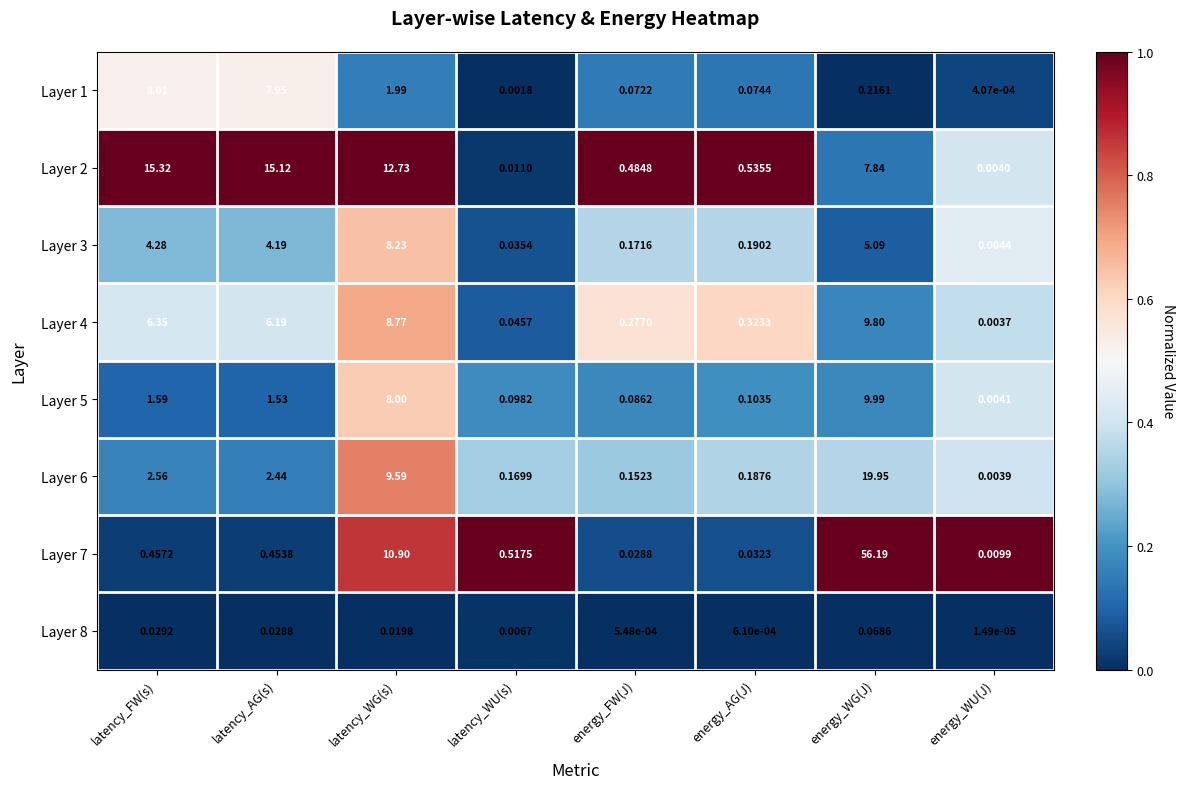

How many series are shown in this chart?

8